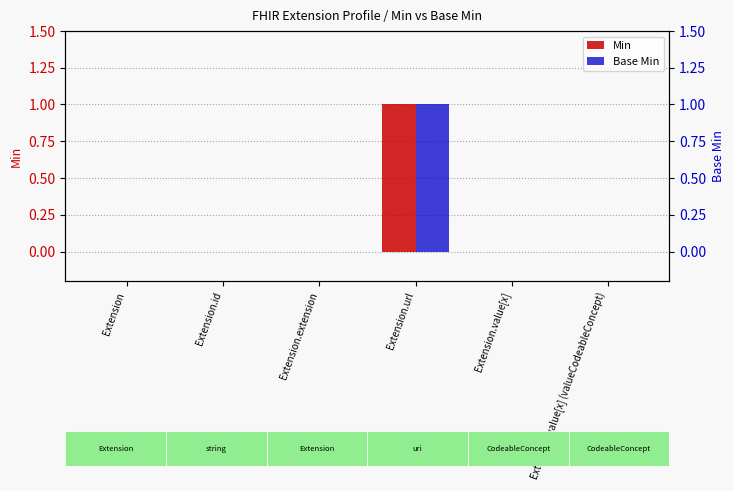

How many bars are there in each group?

2